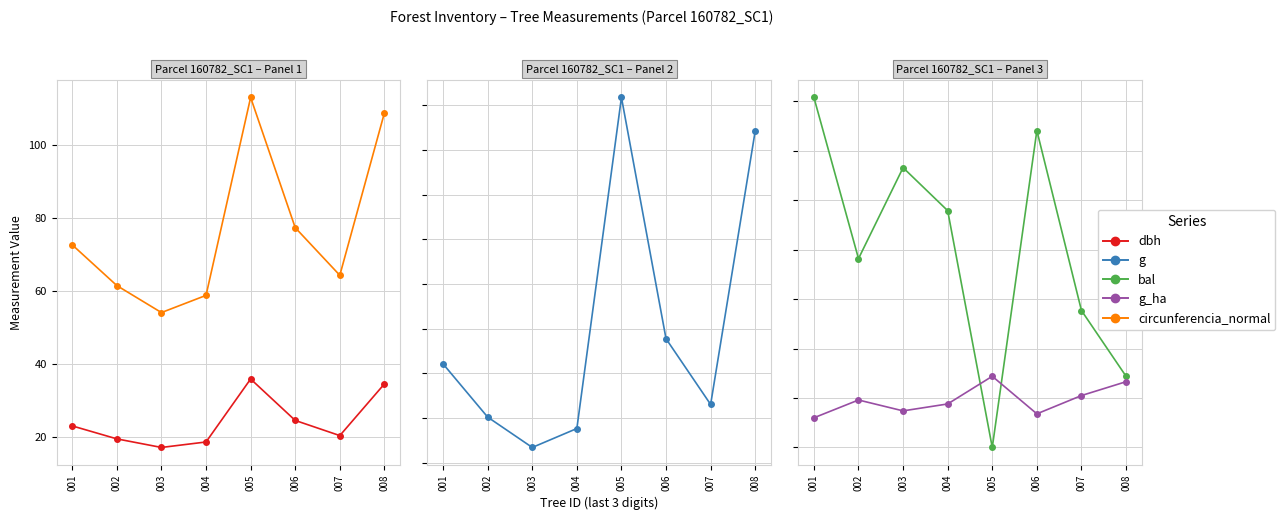

In g_ha, how many points are higher than both neighbors (excluding endpoints)?

2